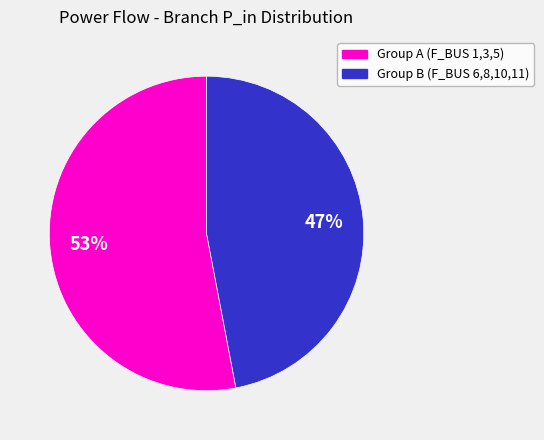

Rank the categories by value from lowest to highest.

Group B (F_BUS 6,8,10,11), Group A (F_BUS 1,3,5)